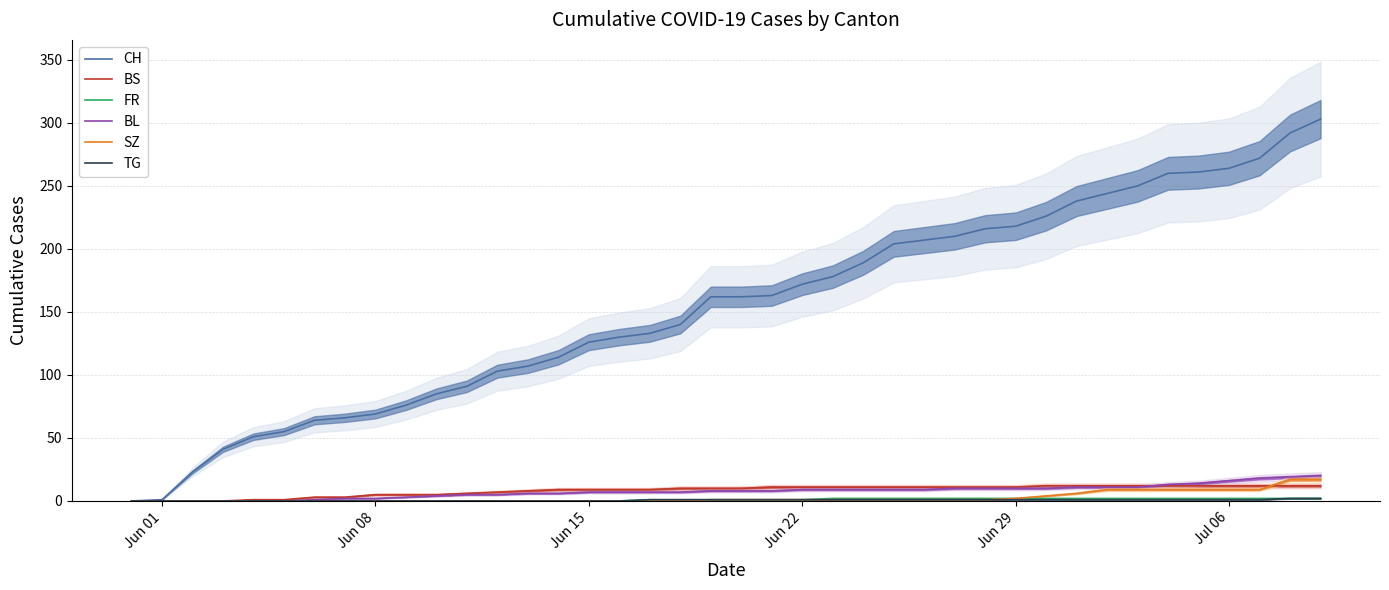

The BS series shows 9 at Jun 15. True or false?

True